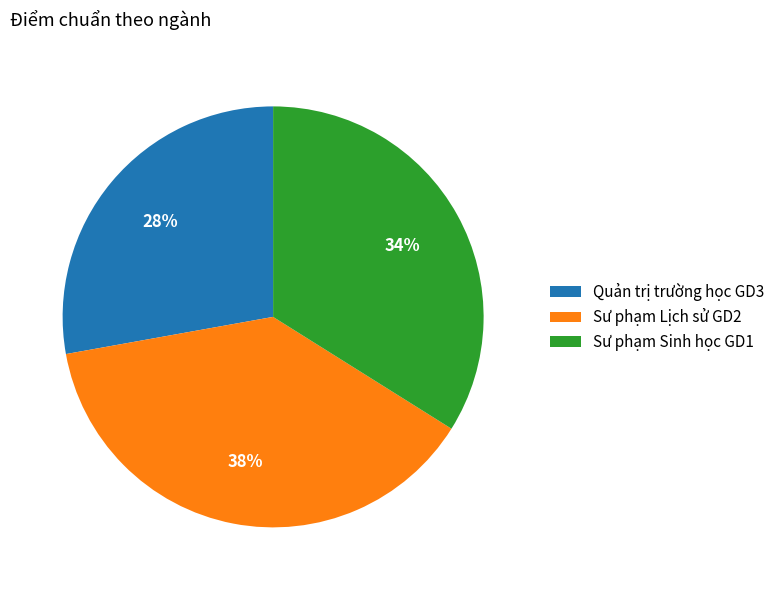

Does Sư phạm Sinh học GD1 represent more than half of the total?

No